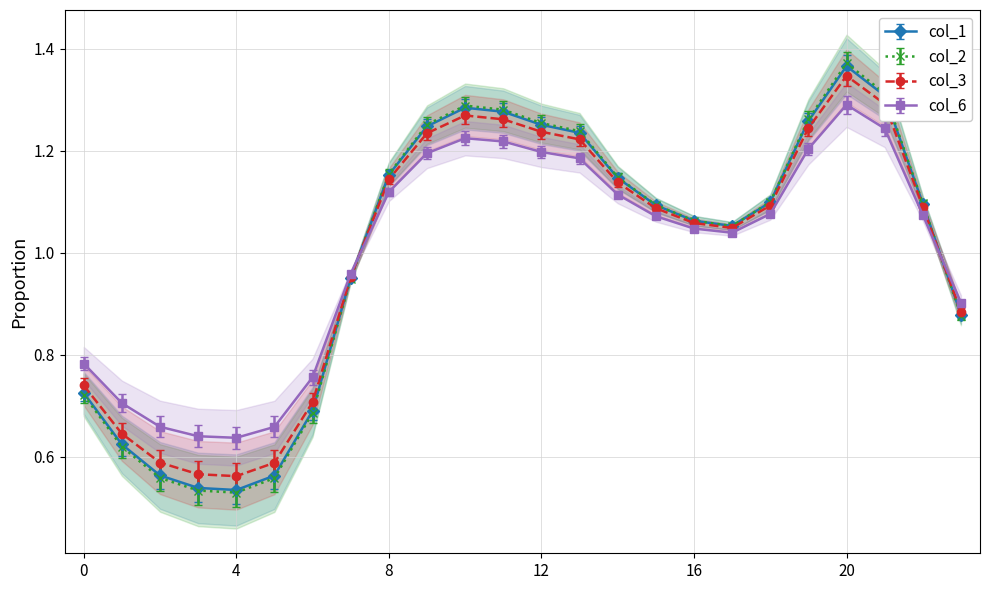

How many data points in col_2 are less than 1?

9